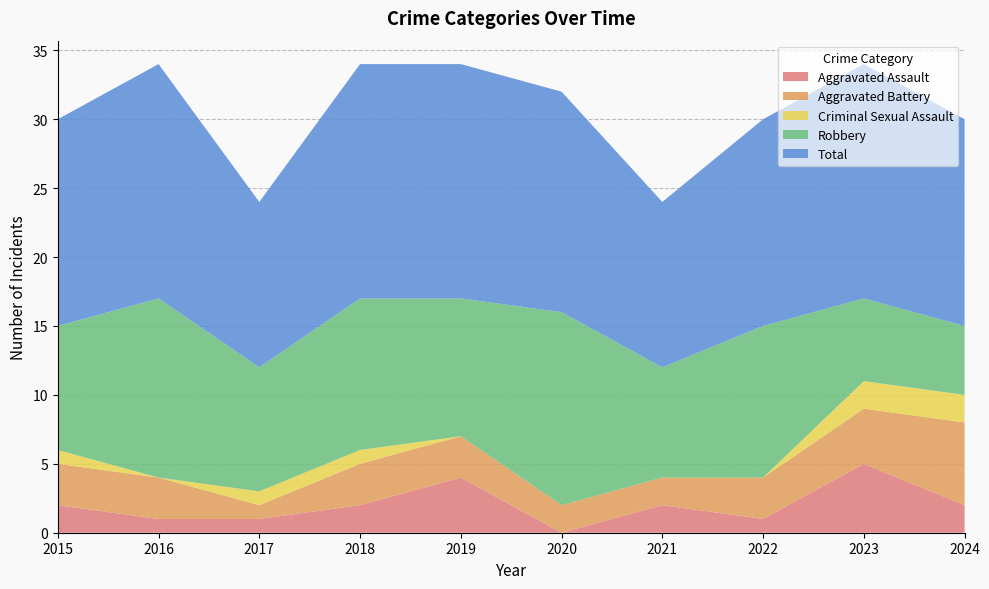

Reading left to right, extract all data points from this chart.

Aggravated Assault: 2015=2	2016=1	2017=1	2018=2	2019=4	2020=0	2021=2	2022=1	2023=5	2024=2
Aggravated Battery: 2015=3	2016=3	2017=1	2018=3	2019=3	2020=2	2021=2	2022=3	2023=4	2024=6
Criminal Sexual Assault: 2015=1	2016=0	2017=1	2018=1	2019=0	2020=0	2021=0	2022=0	2023=2	2024=2
Robbery: 2015=9	2016=13	2017=9	2018=11	2019=10	2020=14	2021=8	2022=11	2023=6	2024=5
Total: 2015=15	2016=17	2017=12	2018=17	2019=17	2020=16	2021=12	2022=15	2023=17	2024=15